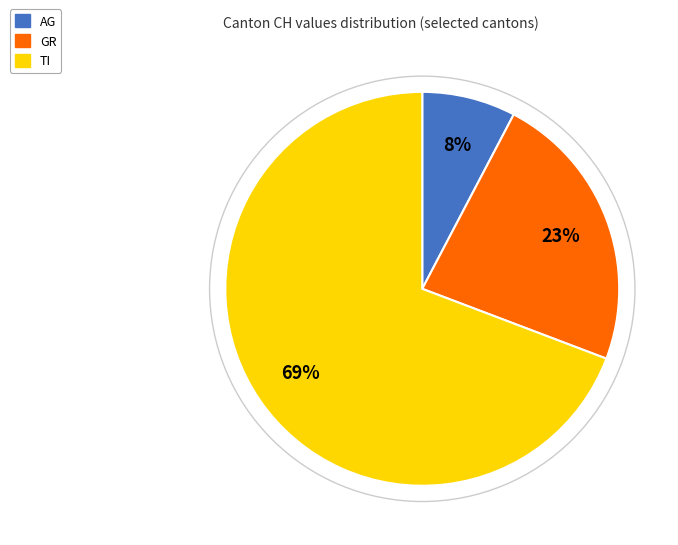

What is the smallest slice in the pie chart?

AG